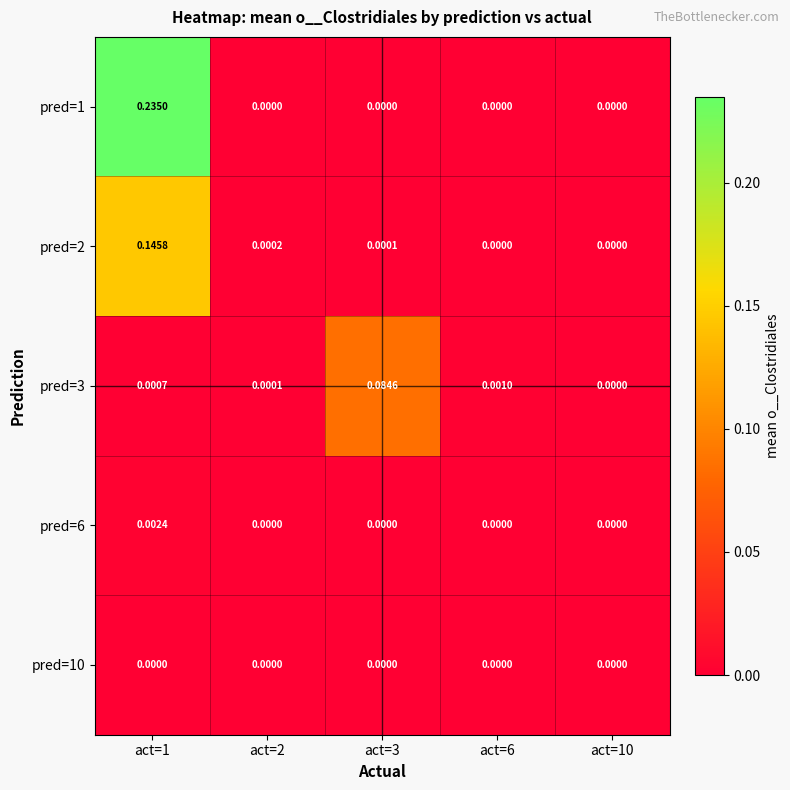

At act=1, list the series in order from smallest to largest.

pred=10, pred=3, pred=6, pred=2, pred=1